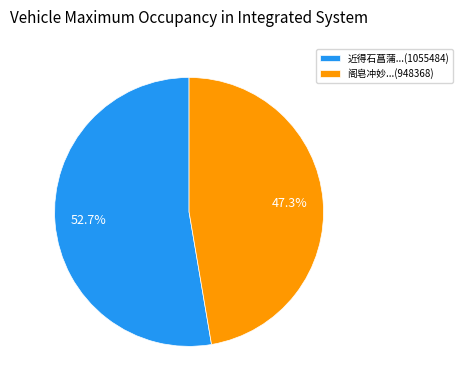

How many segments does this pie chart have?

2